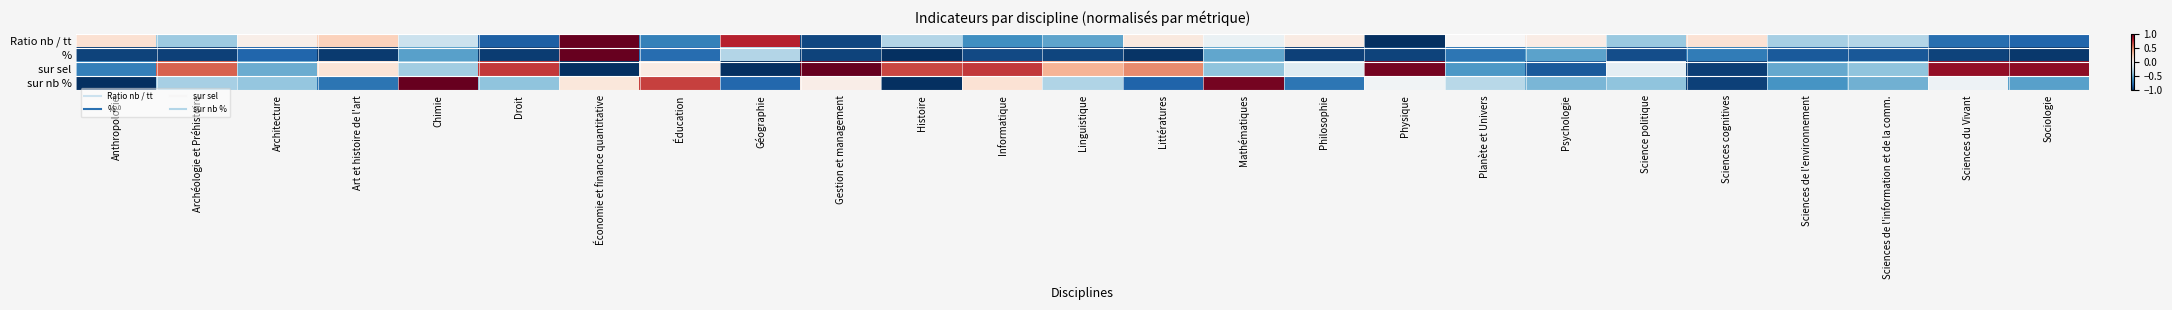

What is the spread (max minus min) of values at Anthropologie?

1.2